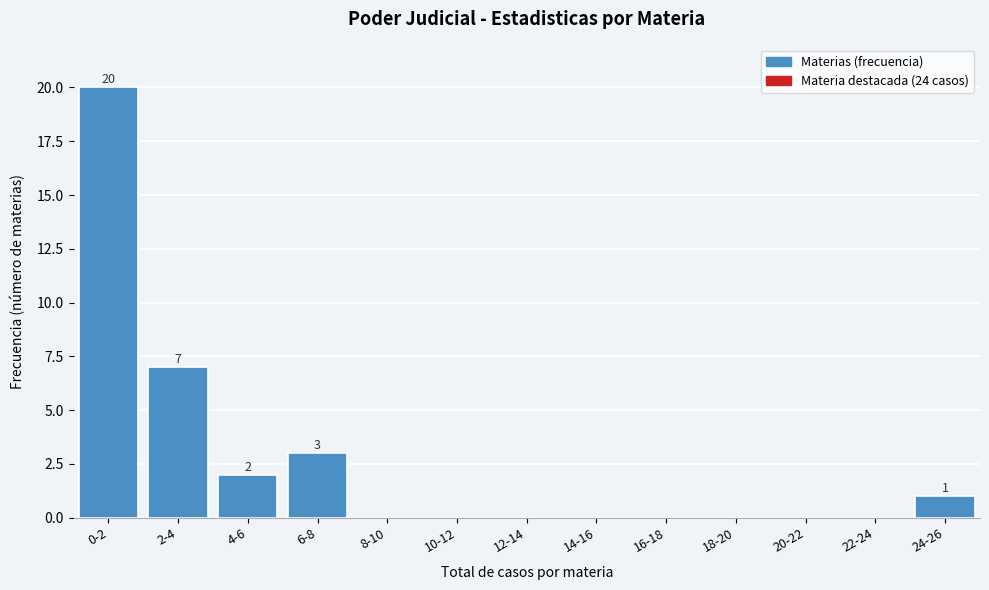

Reading left to right, list all the values displayed in this chart.

0-2=20	2-4=7	4-6=2	6-8=3	8-10=0	10-12=0	12-14=0	14-16=0	16-18=0	18-20=0	20-22=0	22-24=0	24-26=1